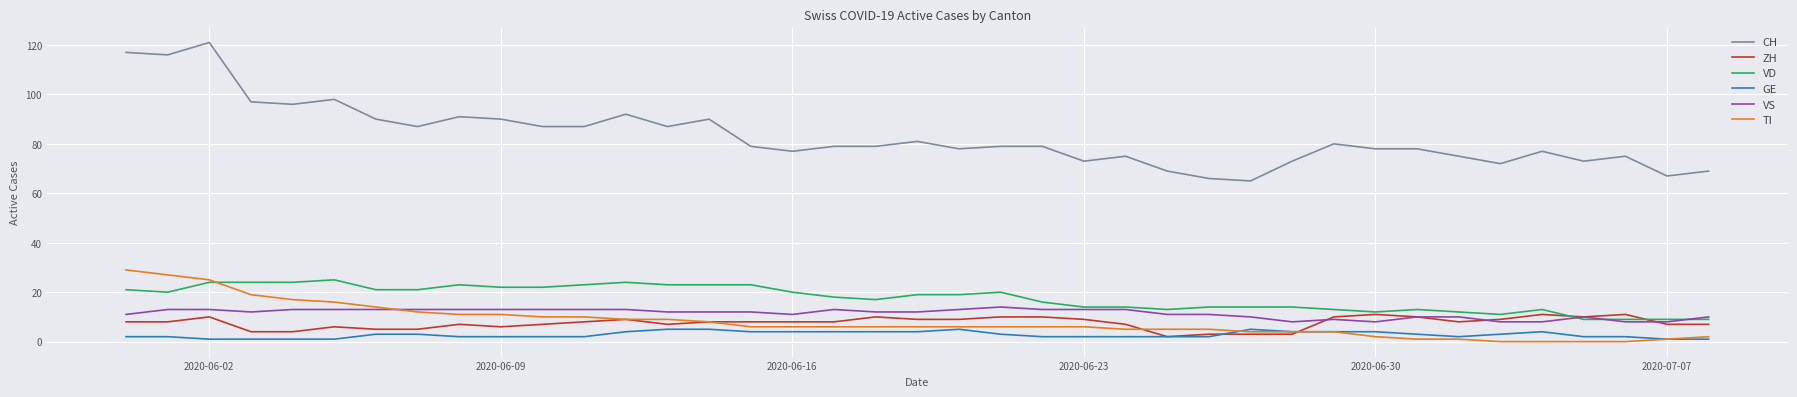

Which series has the widest spread of values?

CH